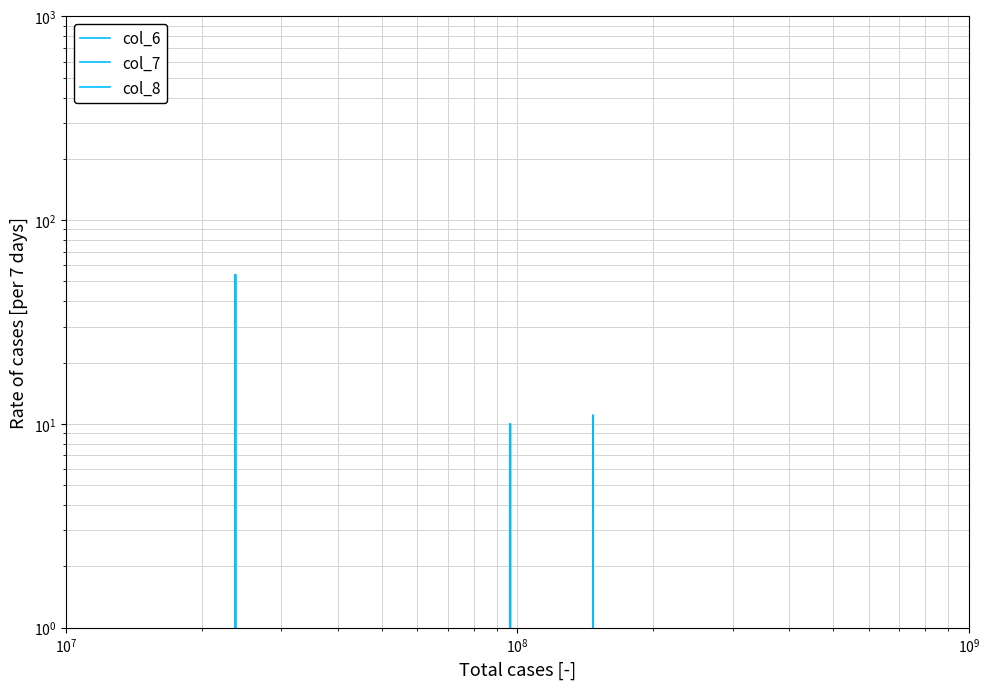

What is the average value of the col_6 series?

6.7